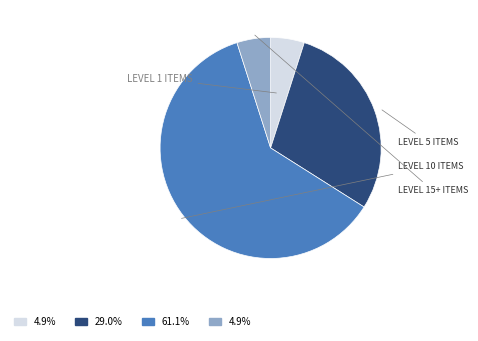

Is there any slice that represents more than half of the pie?

Yes